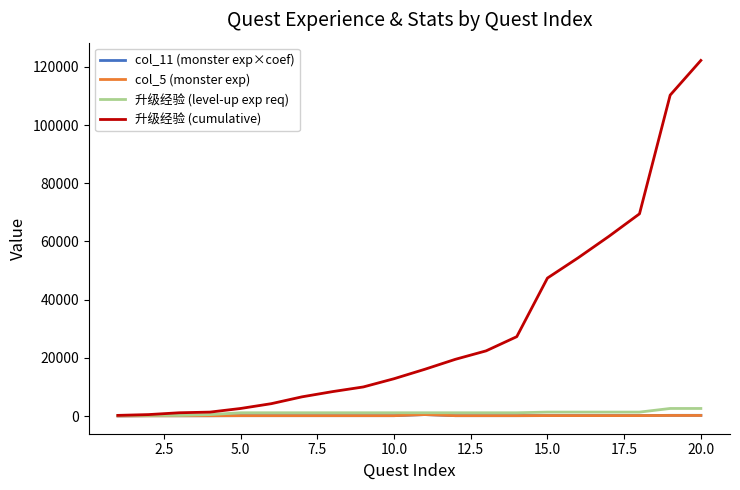

What are all the series names shown in the legend?

col_11 (monster exp×coef), col_5 (monster exp), 升级经验 (level-up exp req), 升级经验 (cumulative)